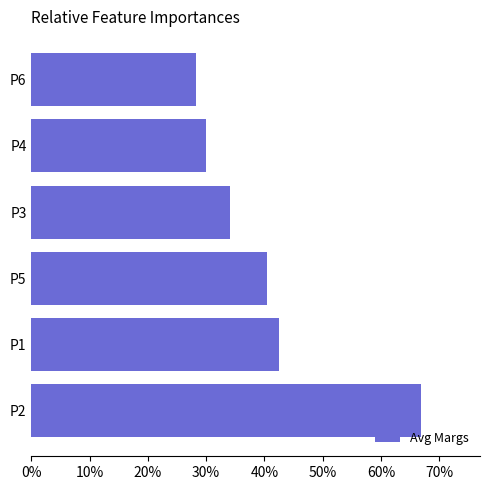

Where is the data nearest to the value 0?

P6